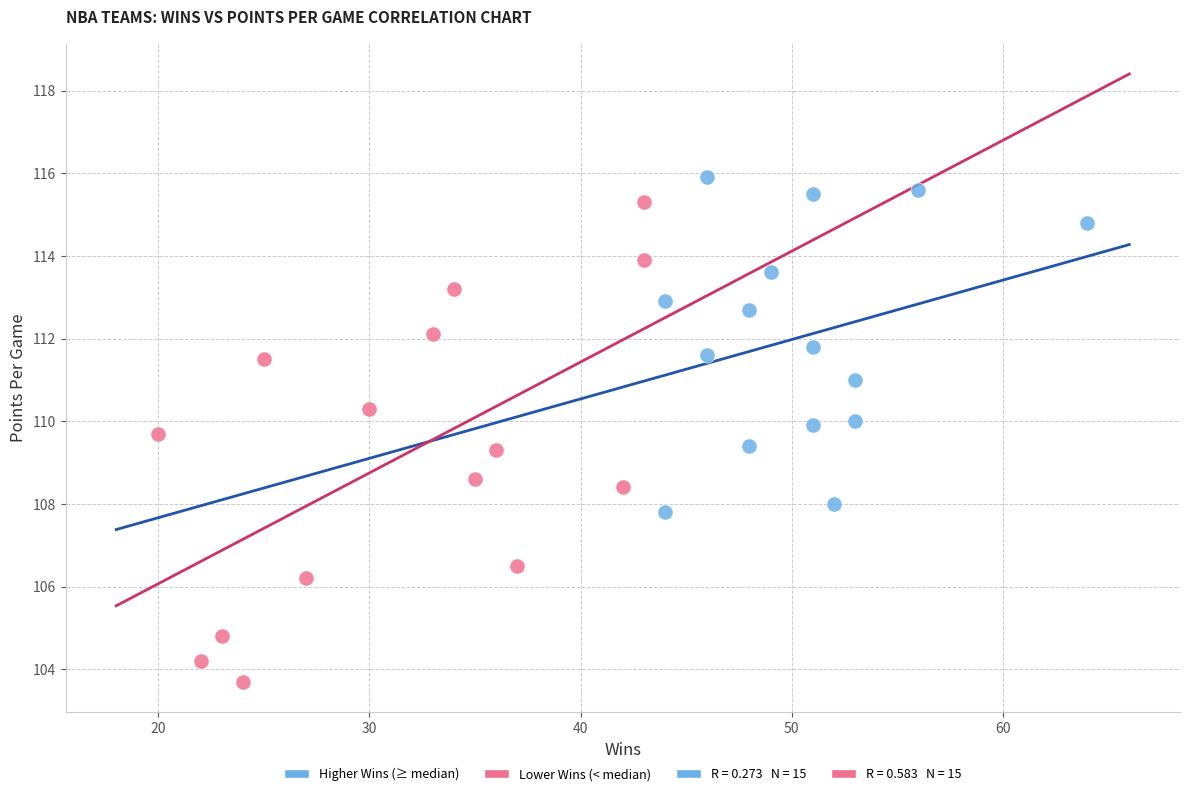

Which series has the widest spread of Y values?

Lower Wins (< median)